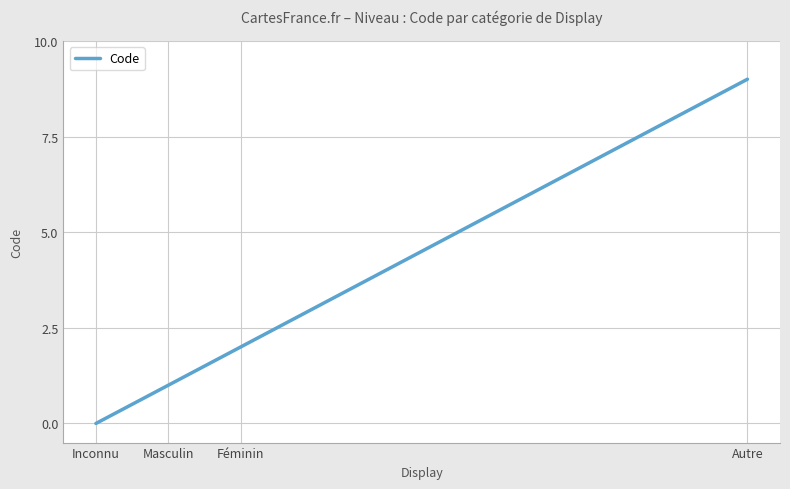

What value does the data have at Autre?

9